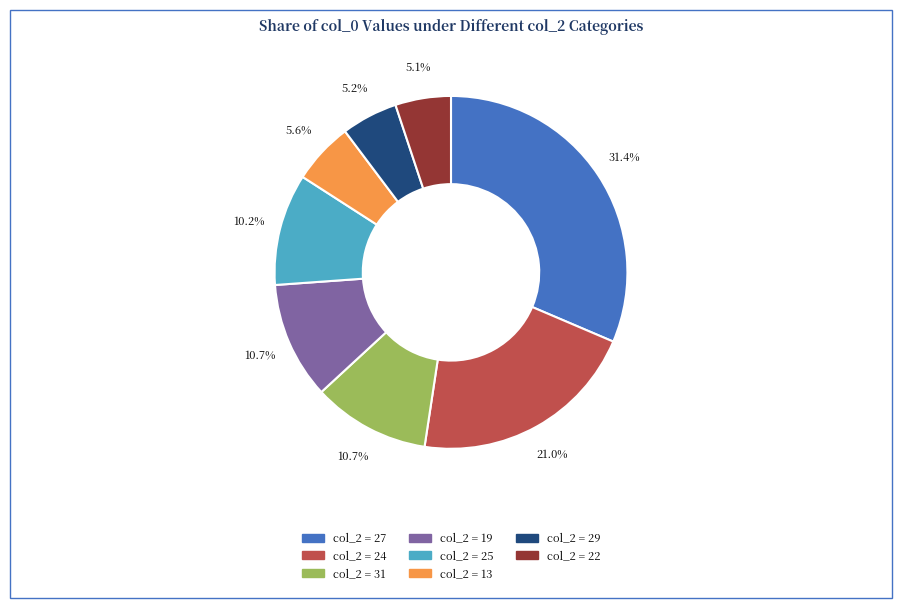

Does any single category account for the majority?

No